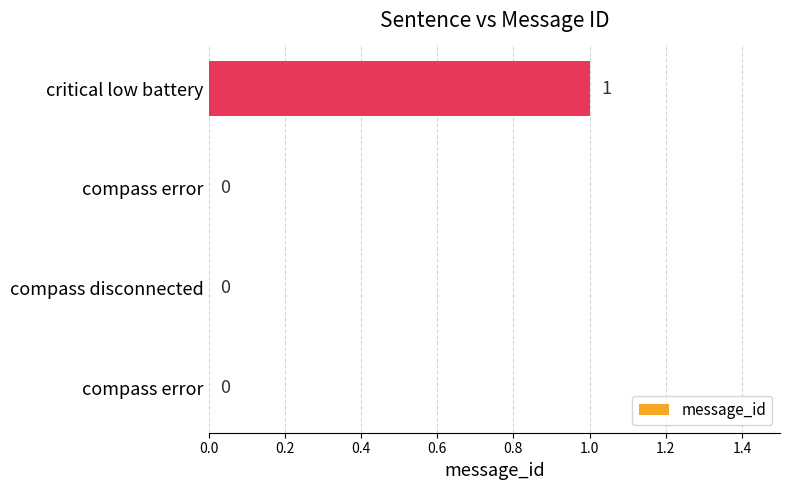

How many distinct data groups are displayed?

1